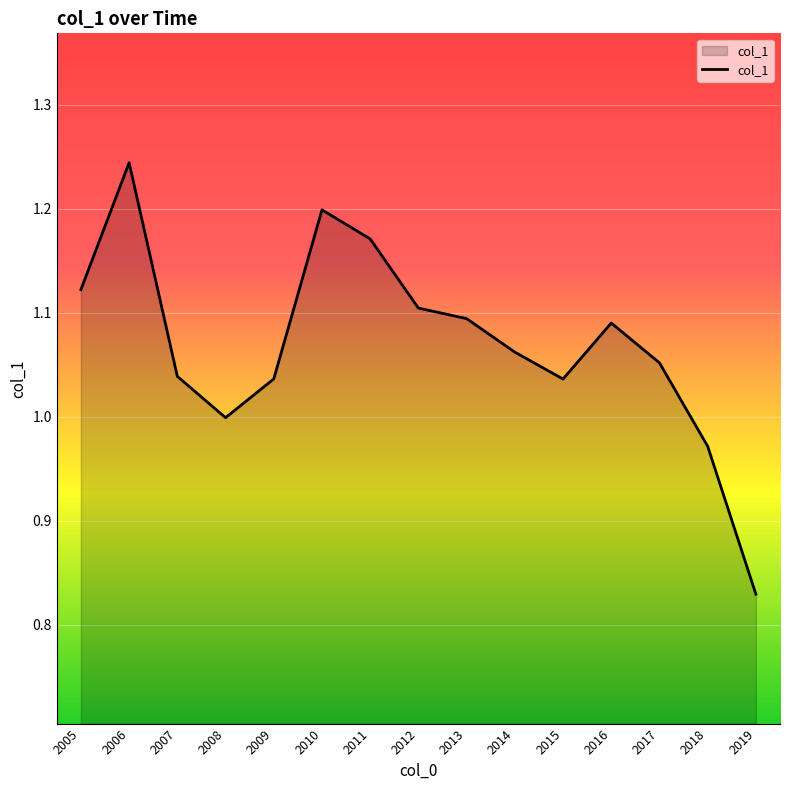

At which category does the chart reach its peak across all series?

2006